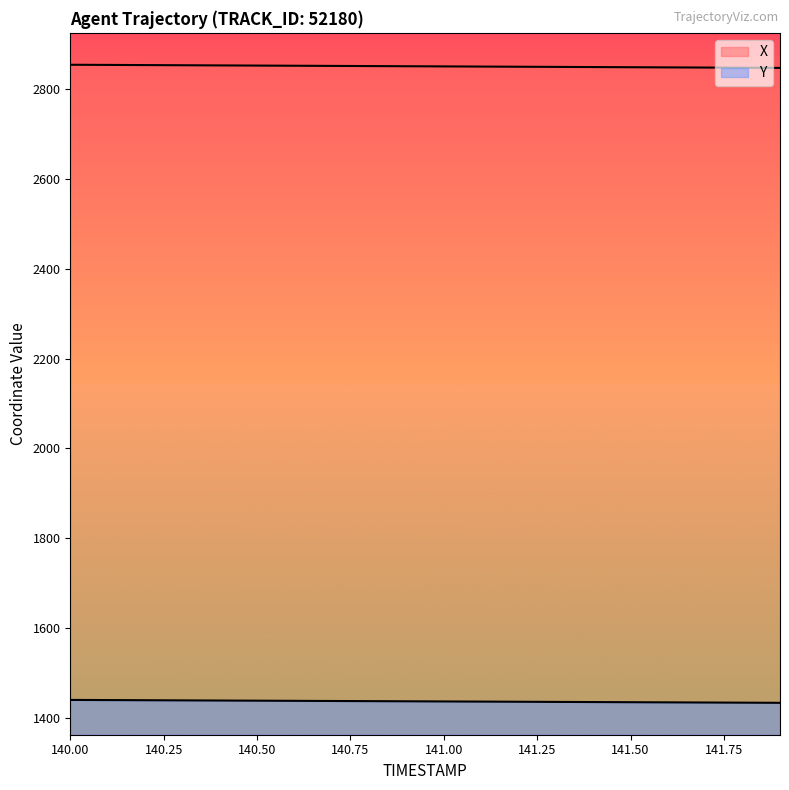

Count the number of categories in the chart.

20